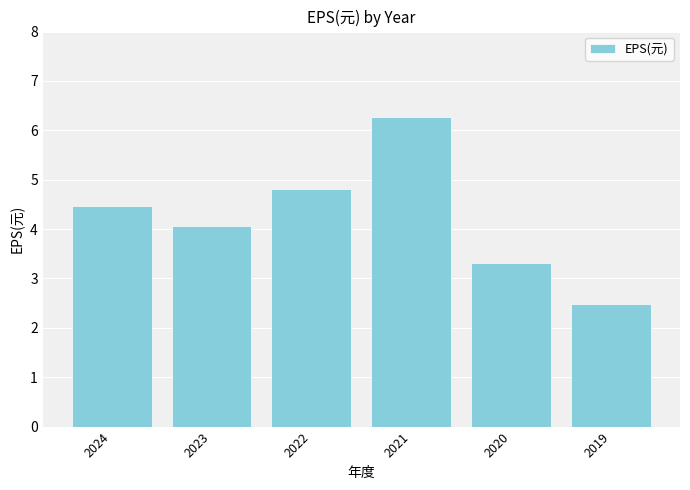

What is the sum of all values?

25.4